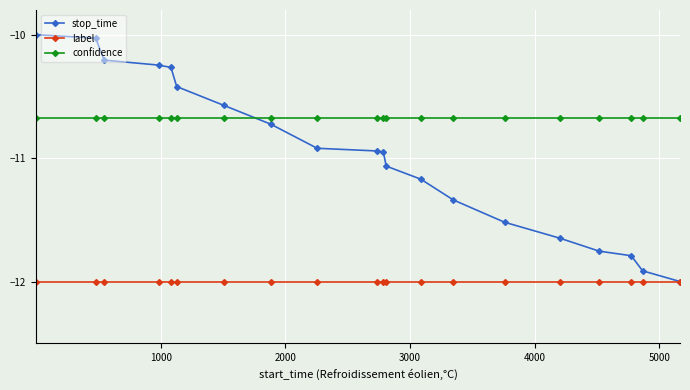

What are all the series names shown in the legend?

stop_time, label, confidence